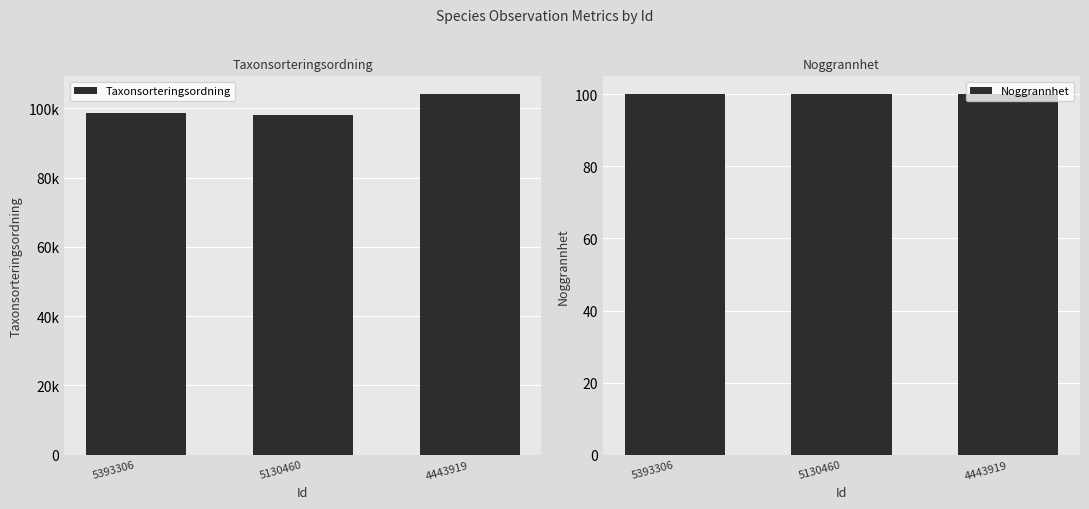

What is the value of the Taxonsorteringsordning bar at the 3rd from the left?

104033